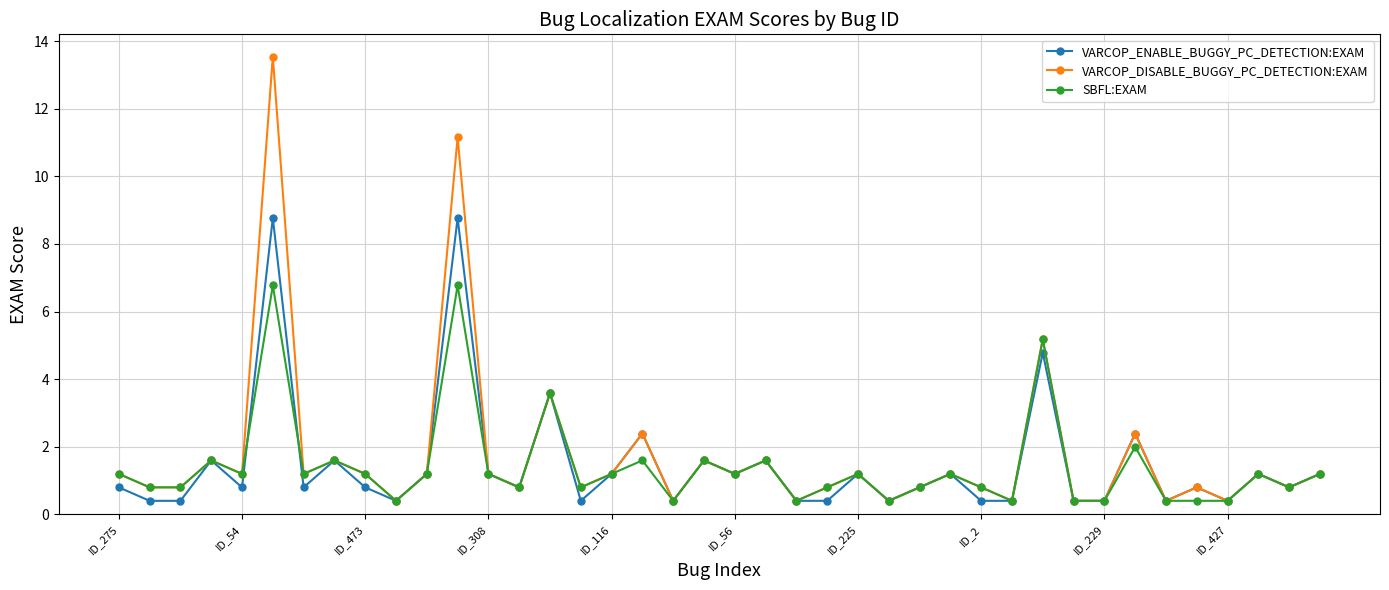

What is the value of the VARCOP_DISABLE_BUGGY_PC_DETECTION:EXAM point at the 18th from the left?

2.4